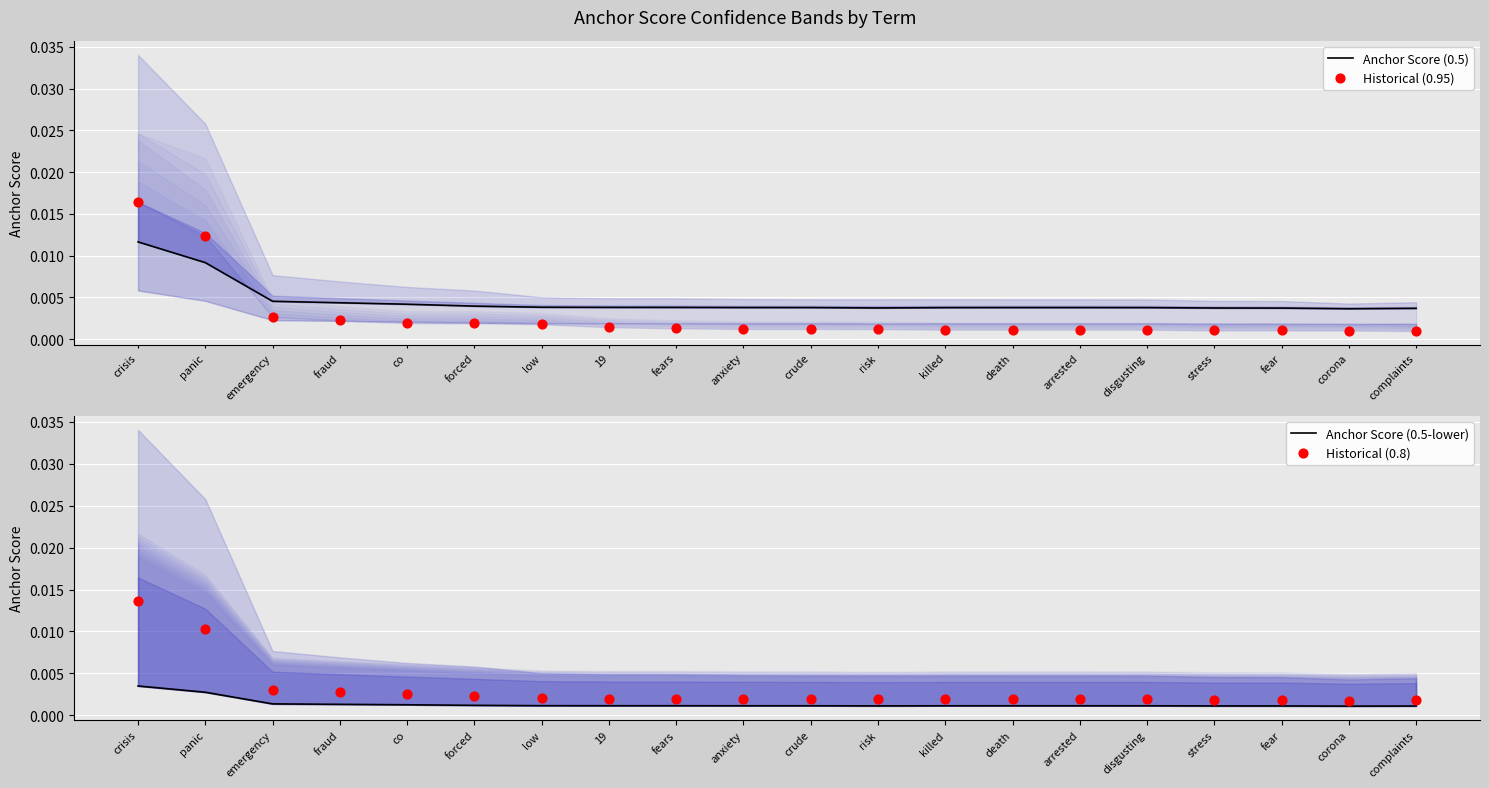

Which series has the widest spread of Y values?

Historical (0.95)